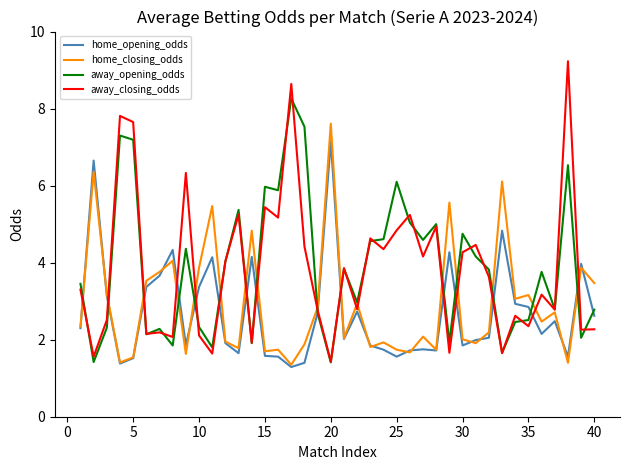

What is the minimum value for home_closing_odds?

1.4